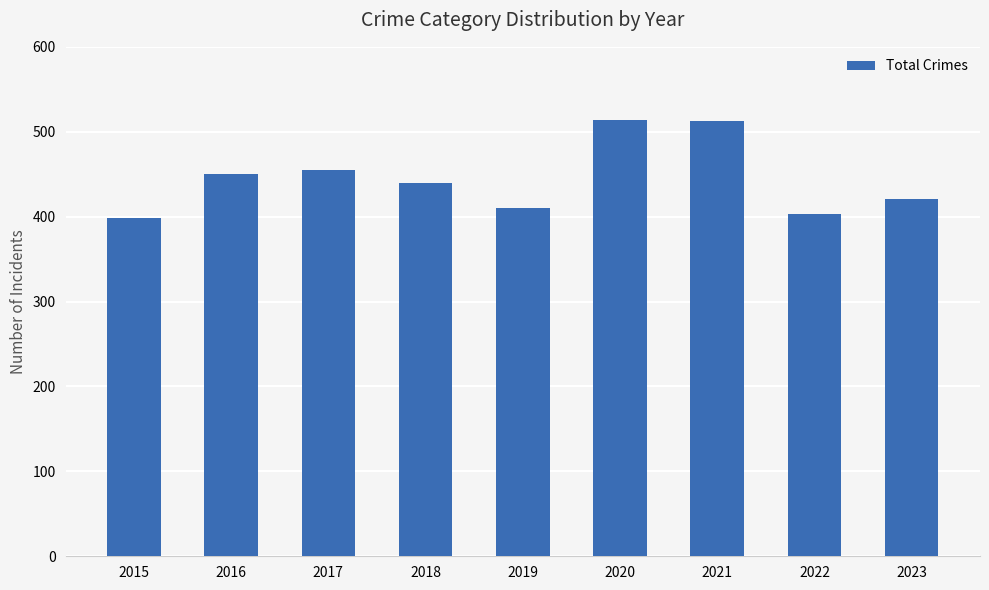

What is the difference between the second highest and second lowest values?

110